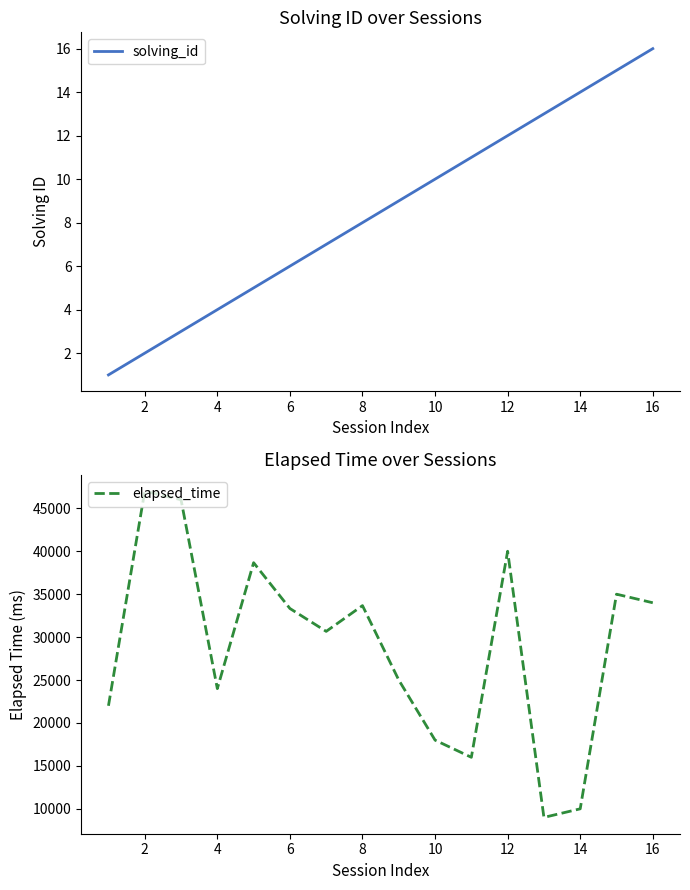

Which series has the largest total across all categories?

elapsed_time